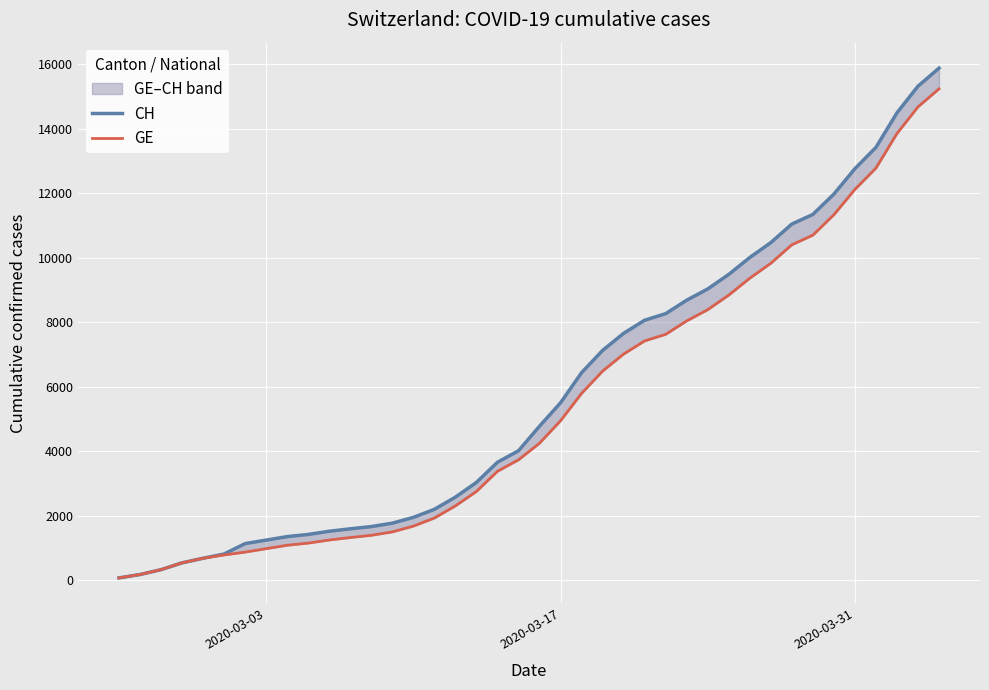

What is the value of the CH point at the 1st from the left?

73